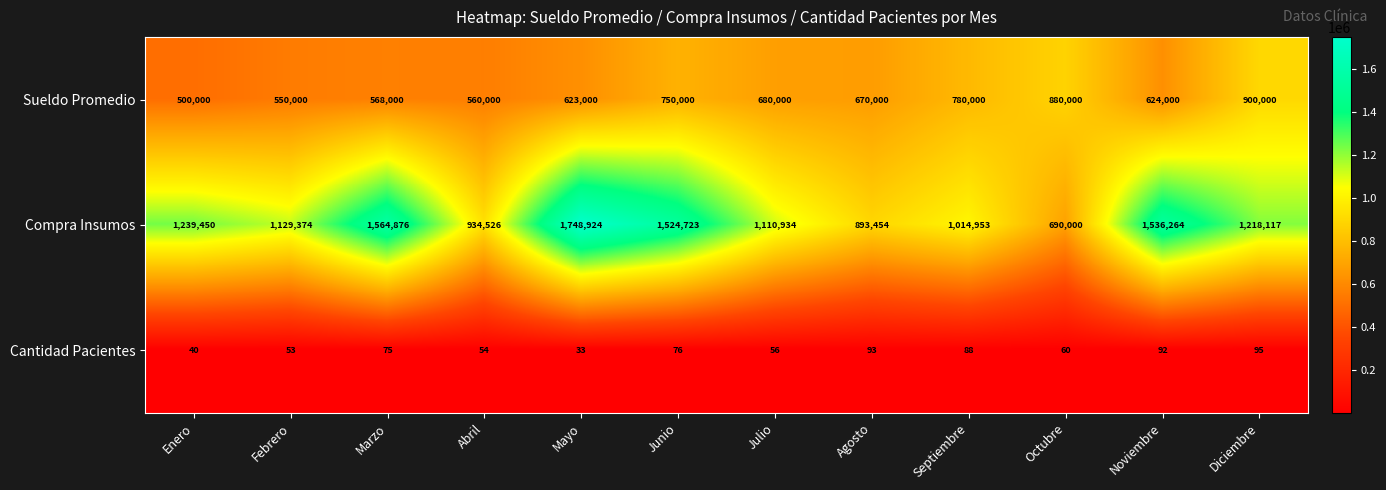

Rank the series at Enero from lowest to highest value.

Cantidad Pacientes, Sueldo Promedio, Compra Insumos